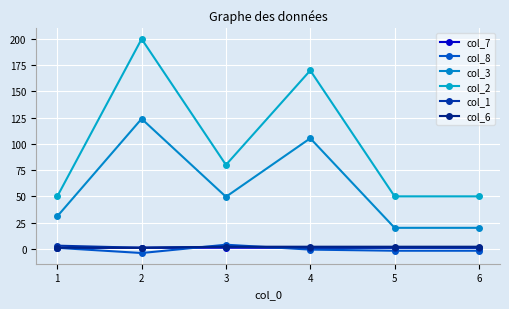

Which series has the widest spread of values?

col_2